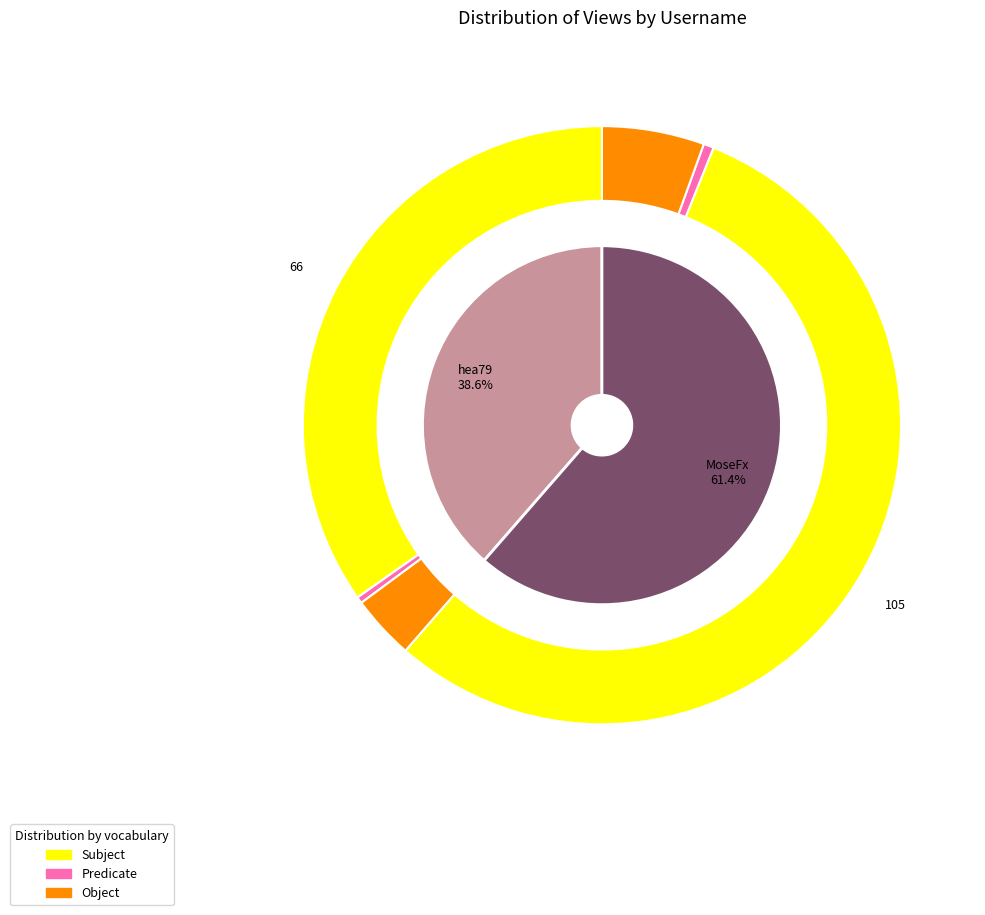

Which category accounts for the majority?

MoseFx